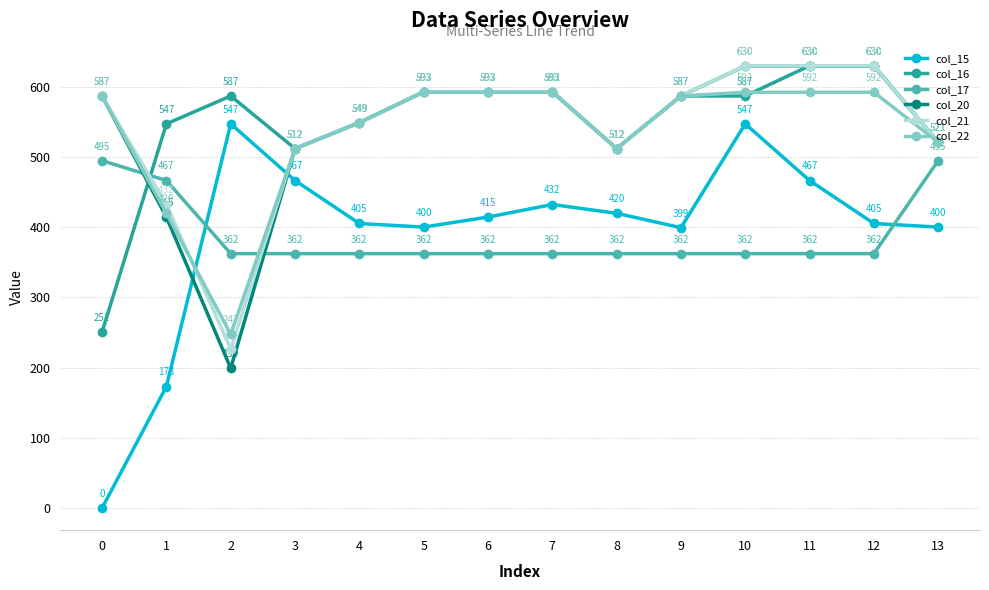

At which label does col_15 first exceed 414?

2